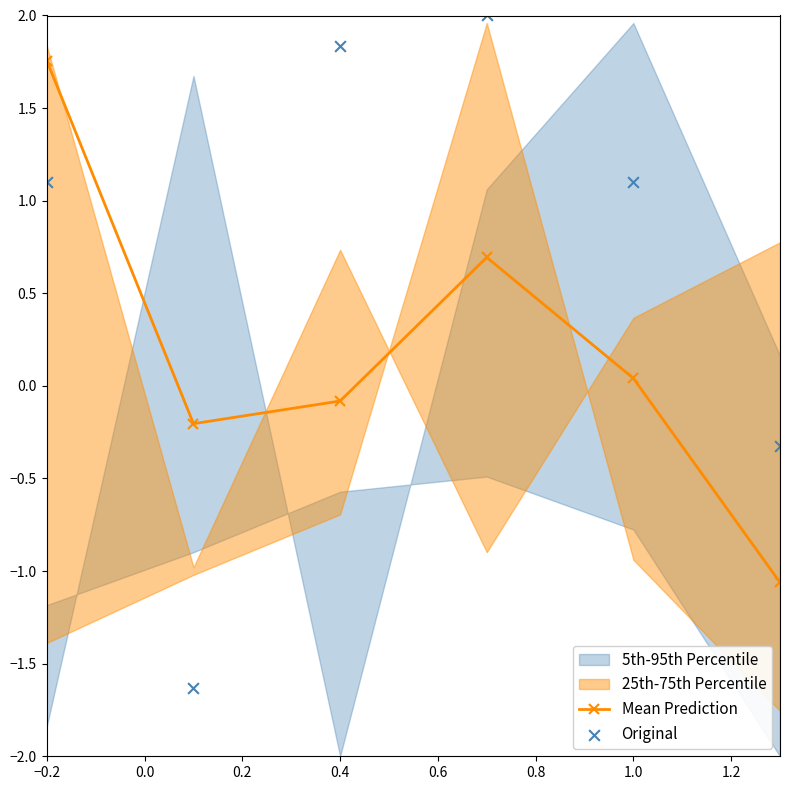

At which label does Mean Prediction reach its peak?

−0.2